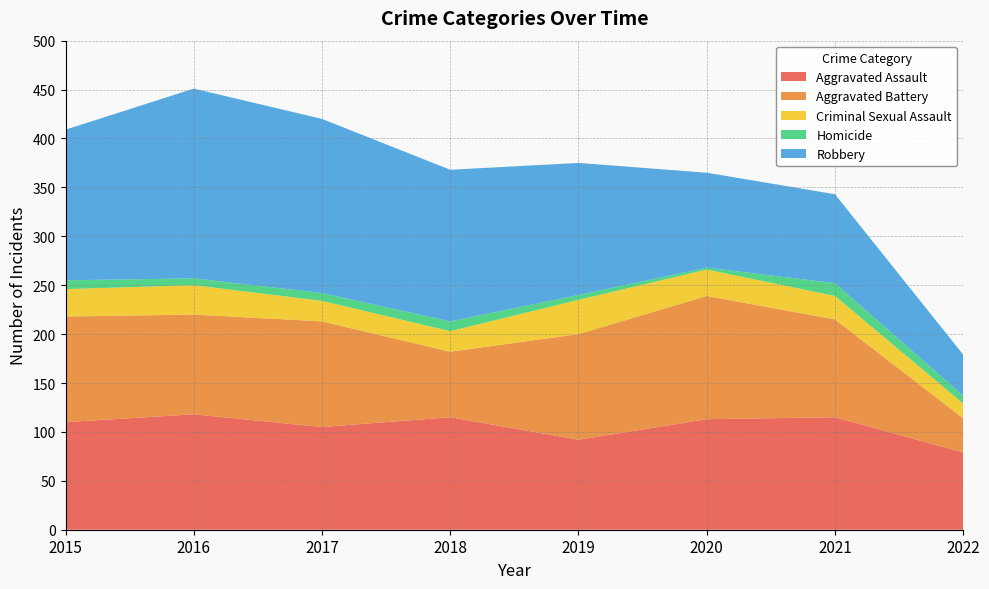

Reading left to right, what are all the values shown in this chart?

Aggravated Assault: 2015=110	2016=118	2017=105	2018=115	2019=92	2020=113	2021=115	2022=79
Aggravated Battery: 2015=108	2016=102	2017=108	2018=67	2019=108	2020=126	2021=100	2022=35
Criminal Sexual Assault: 2015=28	2016=30	2017=21	2018=21	2019=35	2020=27	2021=24	2022=15
Homicide: 2015=9	2016=7	2017=8	2018=10	2019=5	2020=2	2021=13	2022=8
Robbery: 2015=154	2016=194	2017=178	2018=155	2019=135	2020=97	2021=91	2022=42